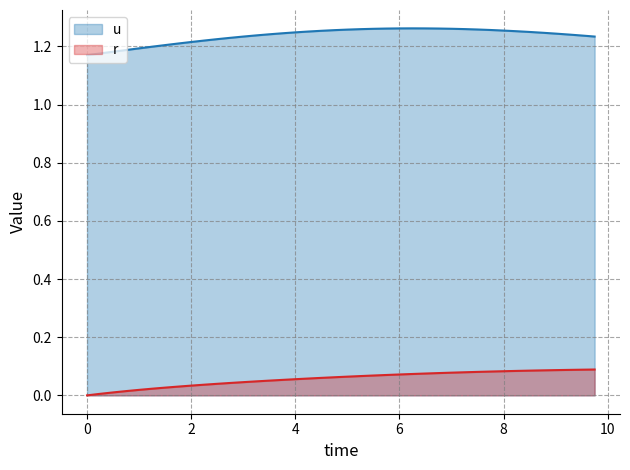

How many u values are between 1 and 2?

40